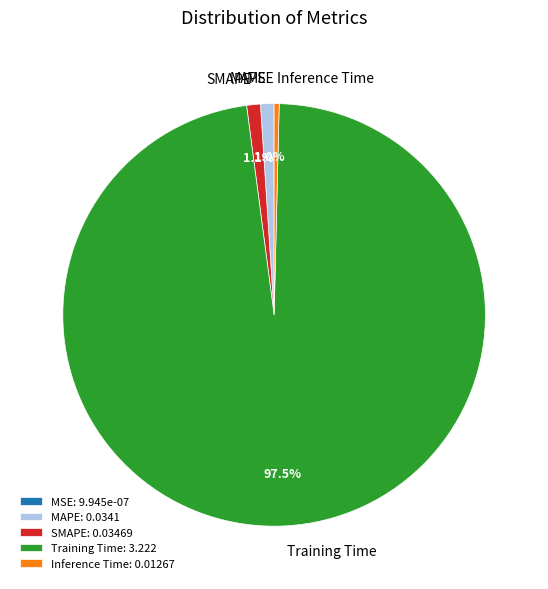

What percentage is the SMAPE slice, to the nearest percent?

1%